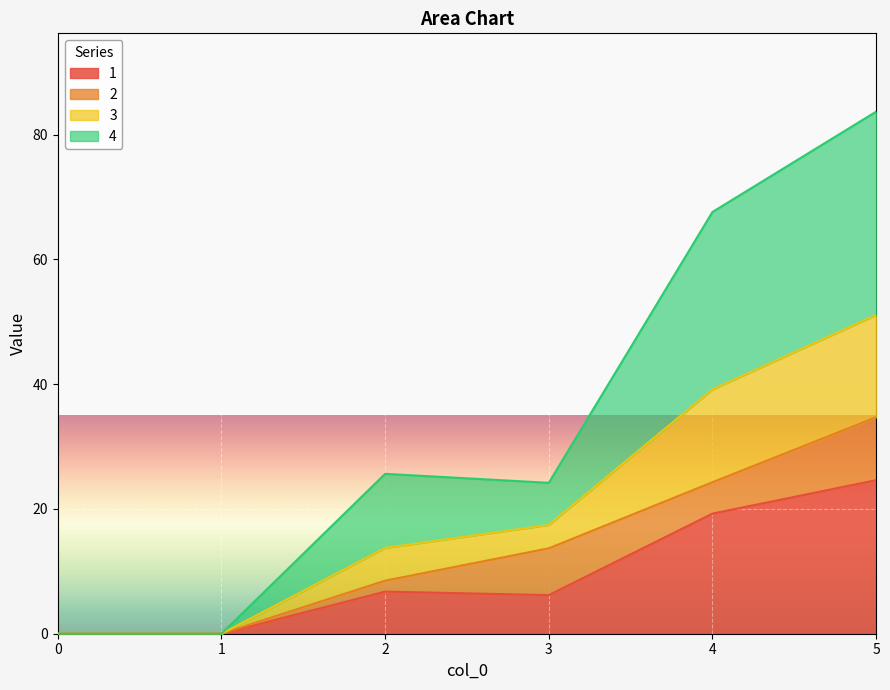

True or false: 1 and 4 intersect in this chart.

False